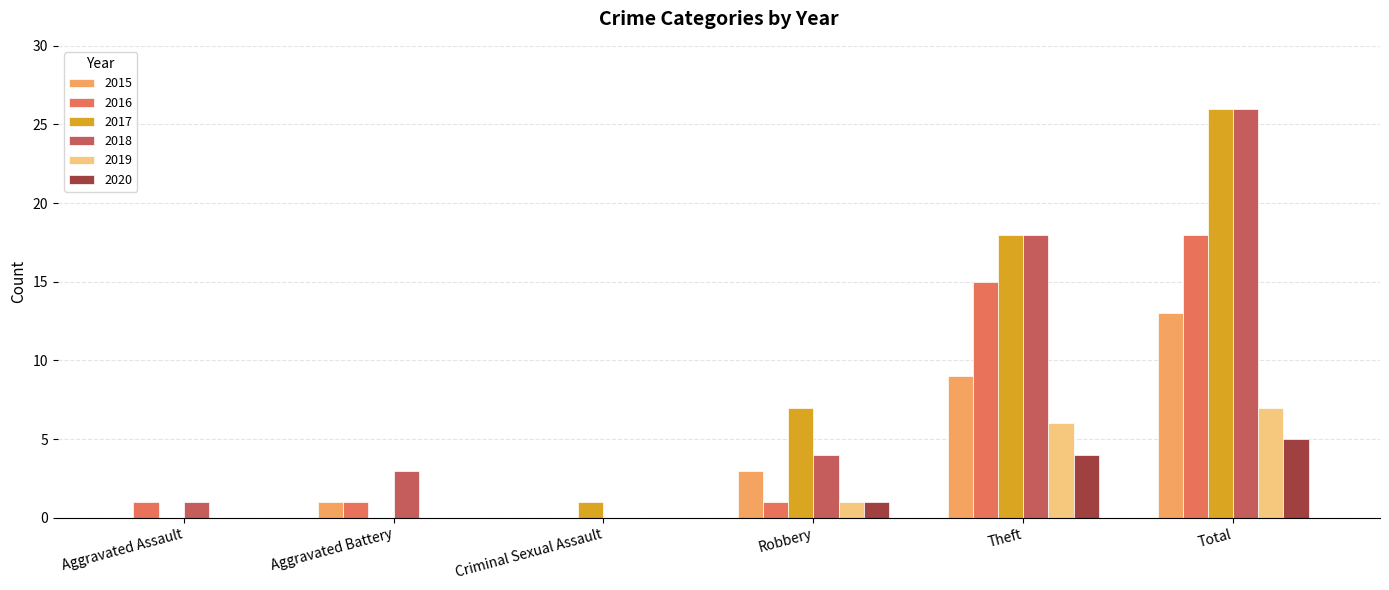

True or false: 2016 has a value of 18 at Total.

True